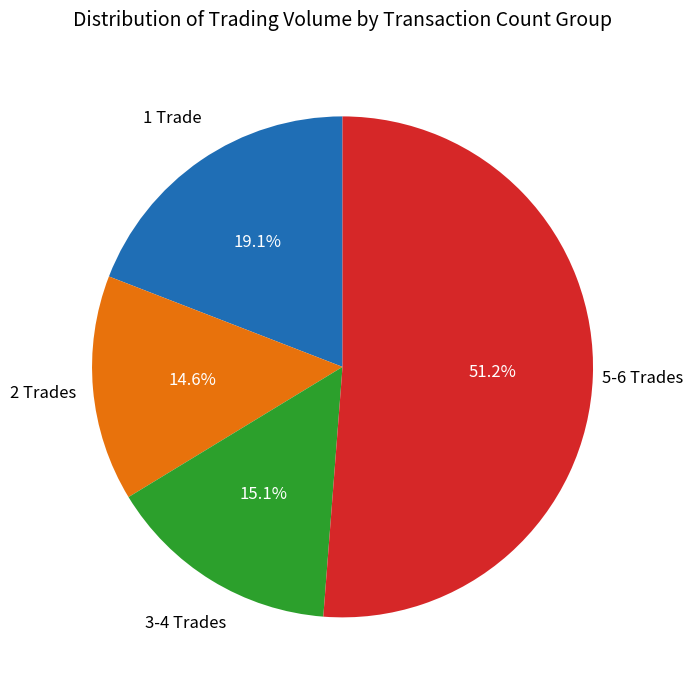

Does any single category account for the majority?

Yes